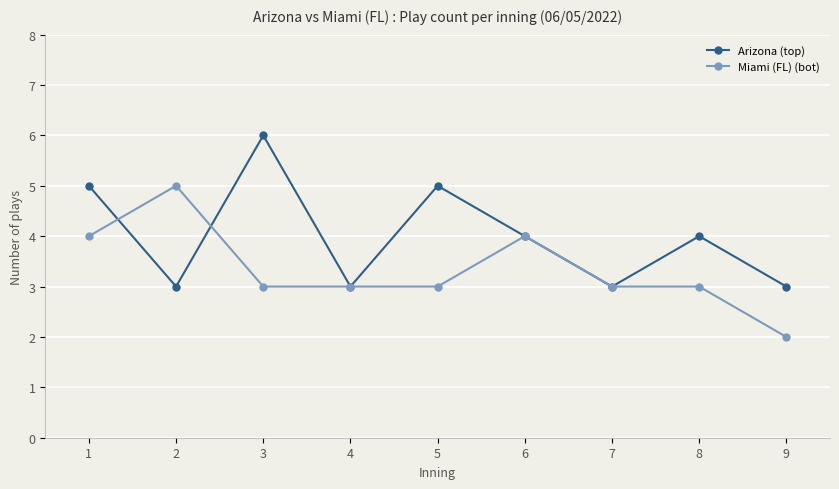

Which series changed the most between 5 and 9?

Arizona (top)